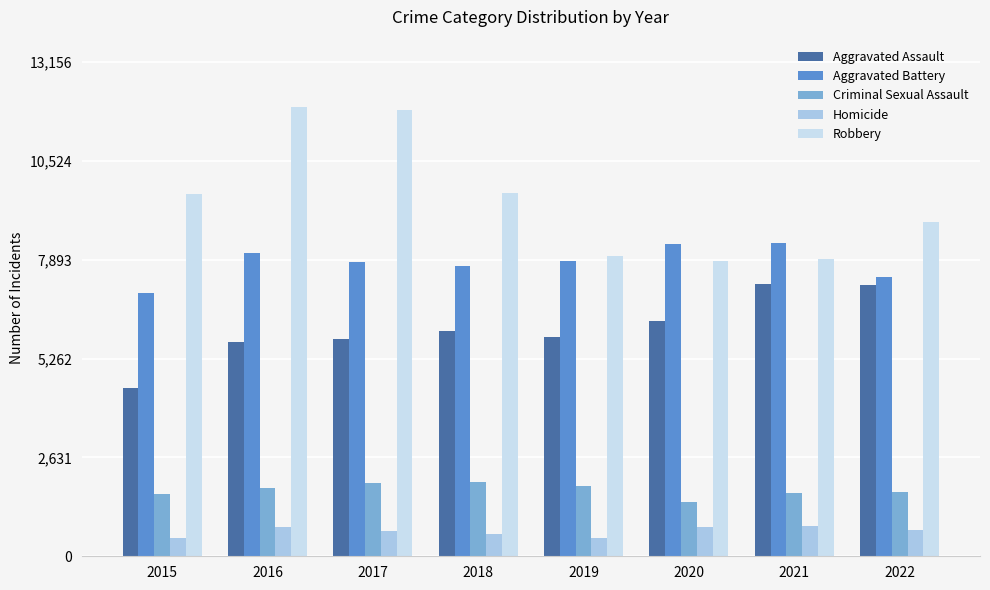

What is the difference between the Robbery values at 2015 and 2018?

41